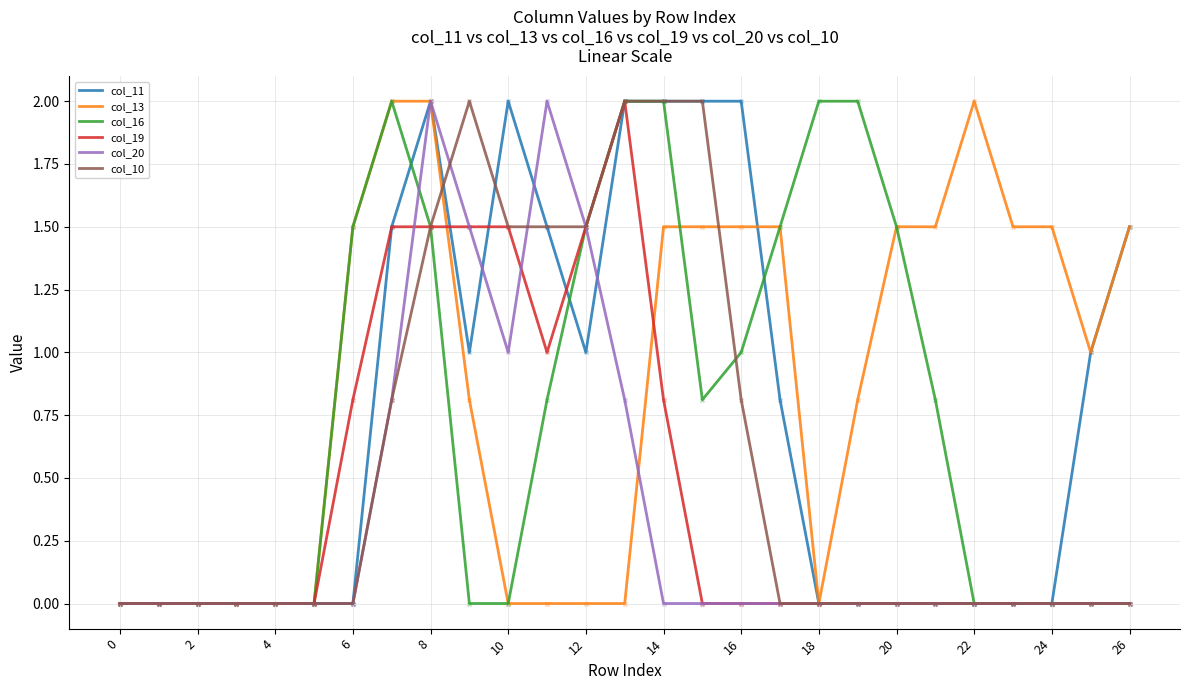

Which series has the largest total across all categories?

col_13